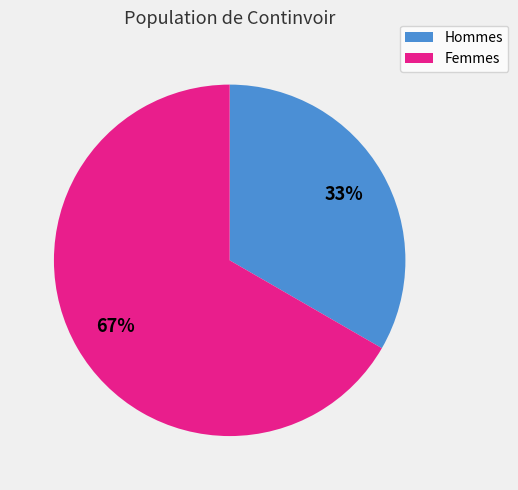

Is the sum of Hommes and Femmes greater than half?

Yes